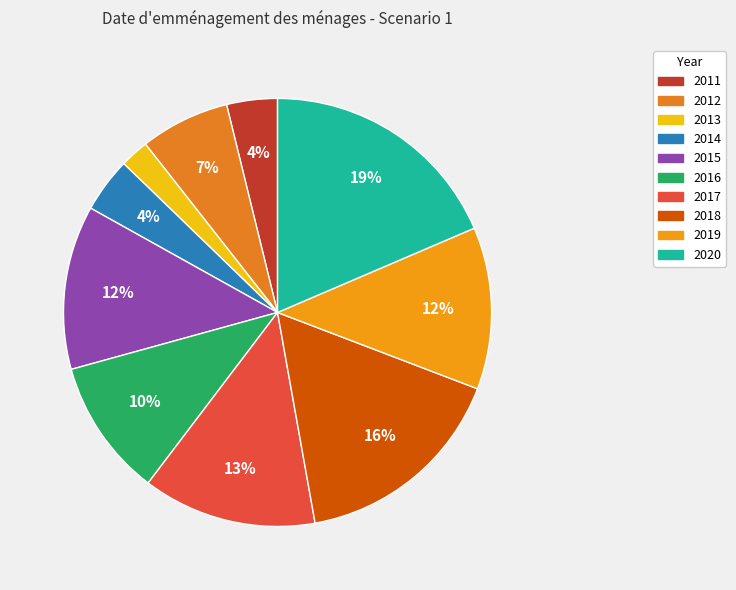

To the nearest percent, what portion does 2017 represent?

13%